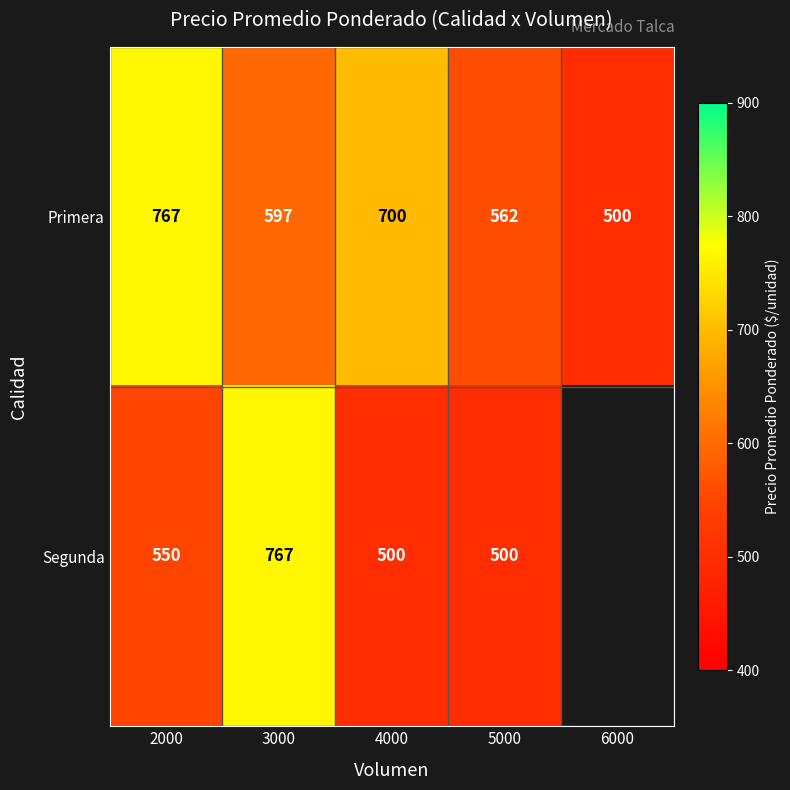

At how many categories does at least one series exceed 468?

5